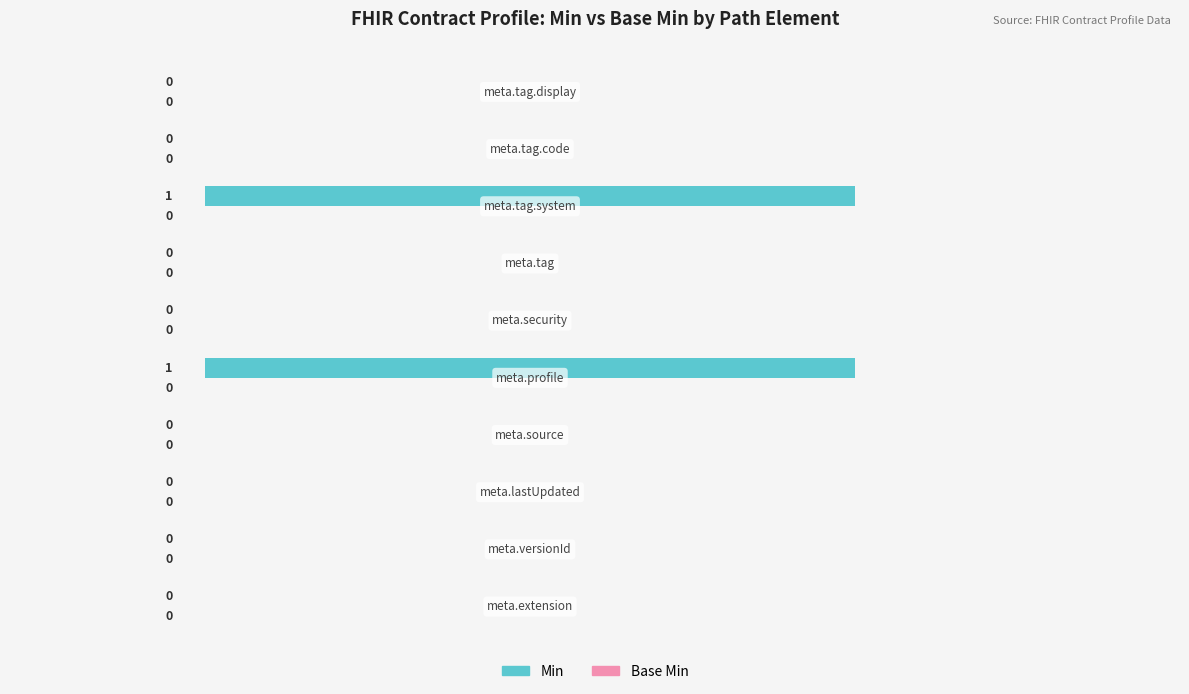

How many values are between 0 and 1?

10